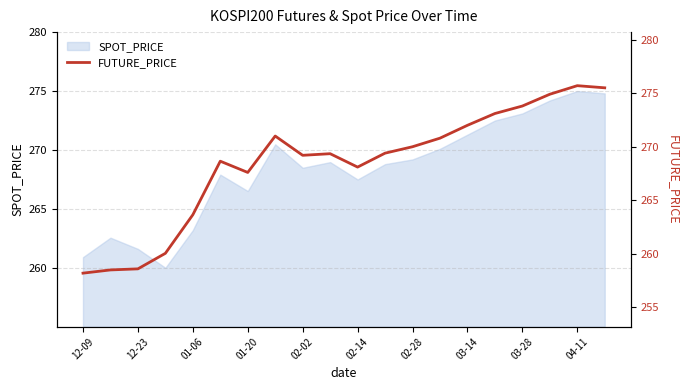

At which category does the chart reach its minimum across all series?

12-09